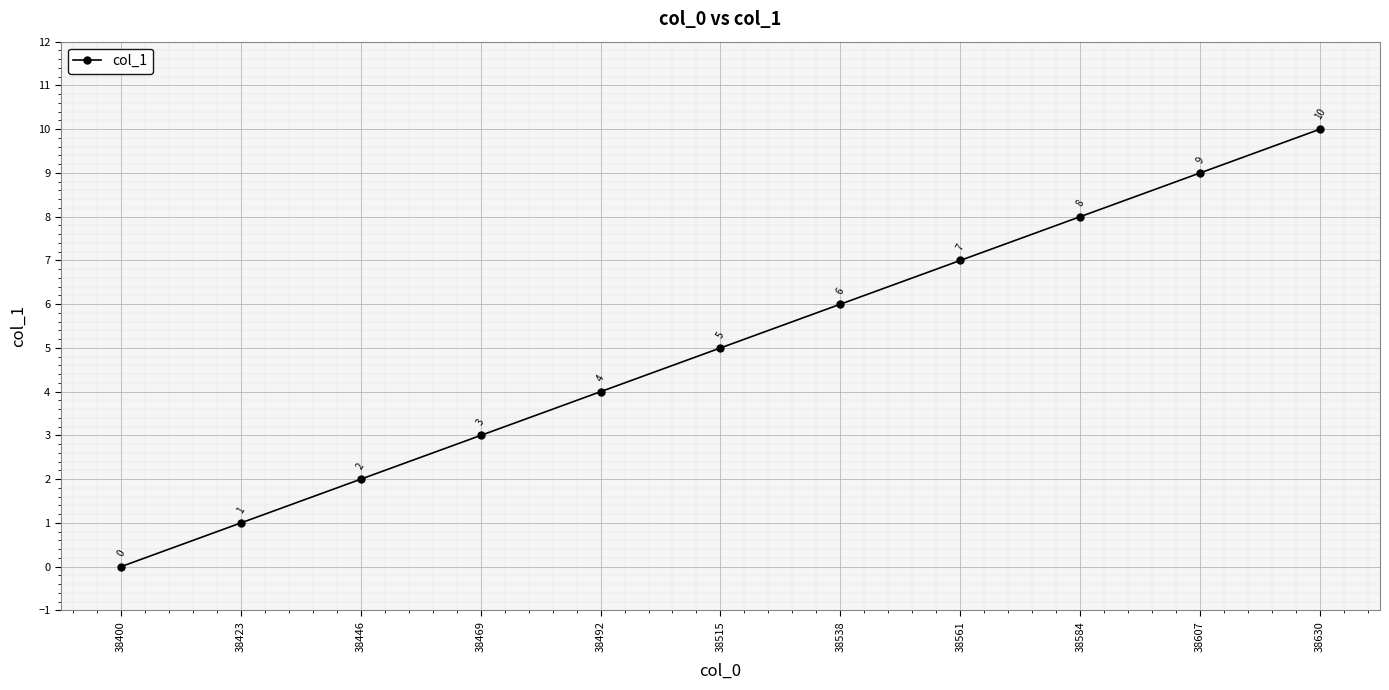

What is the average value?

5